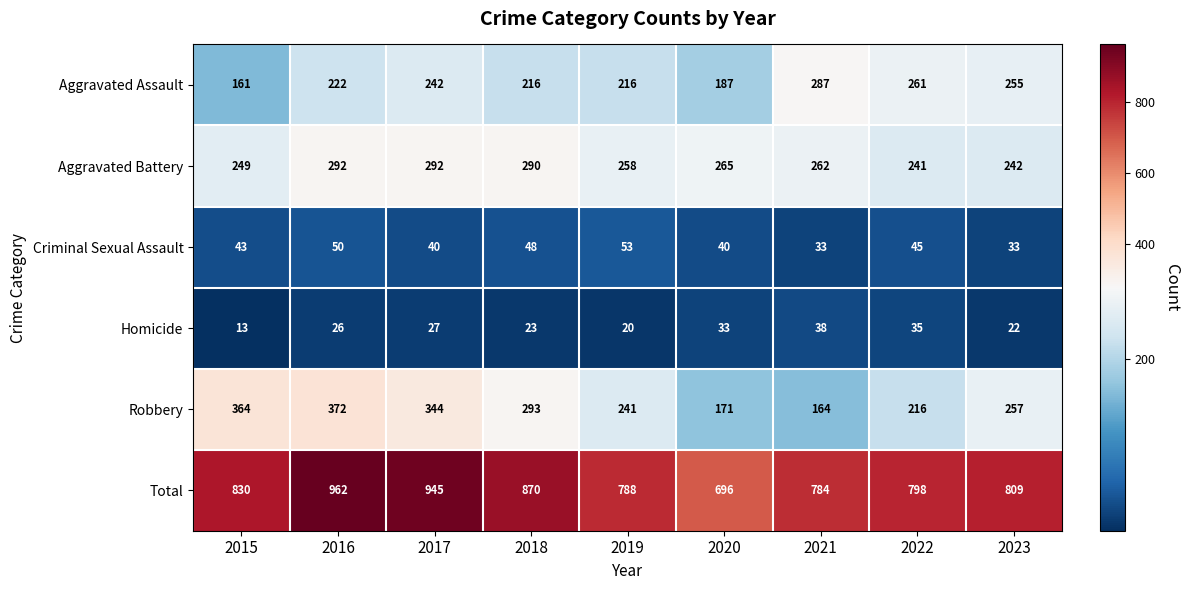

Which series has the widest spread of values?

Total